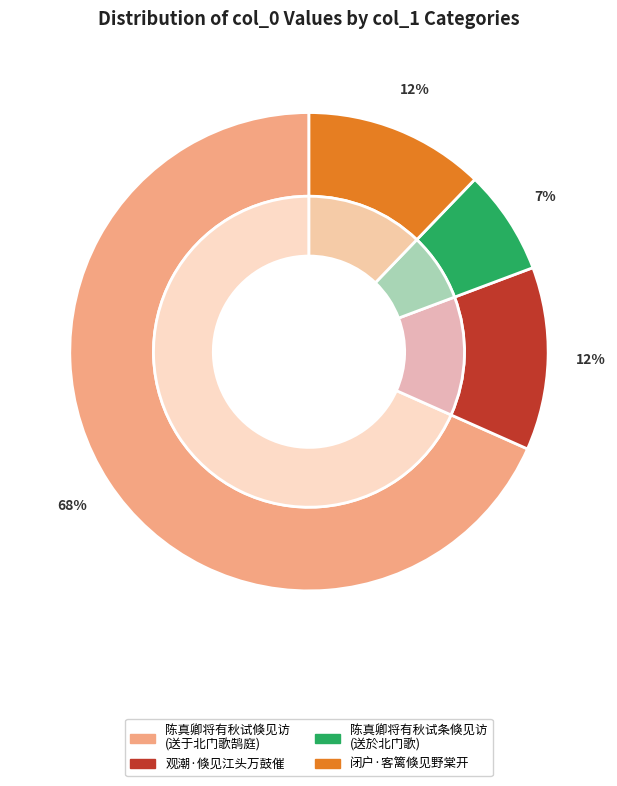

What is the ratio of the value at 观潮·倏见江头万鼓催 to the value at 陈真卿将有秋试倏见访不日告行送于北门歌鹄庭为五言以赠?

0.2